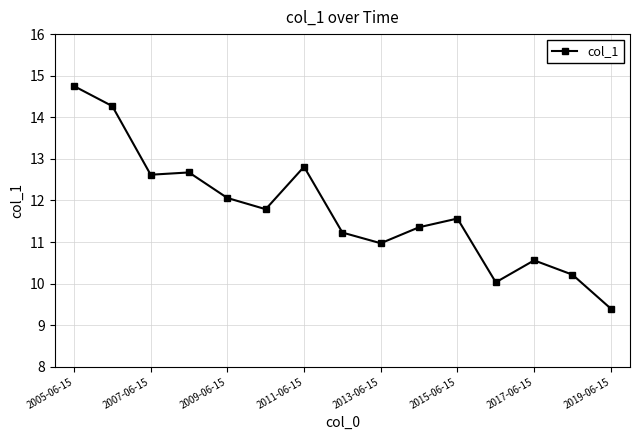

What is the difference between the second highest and second lowest values?

4.2